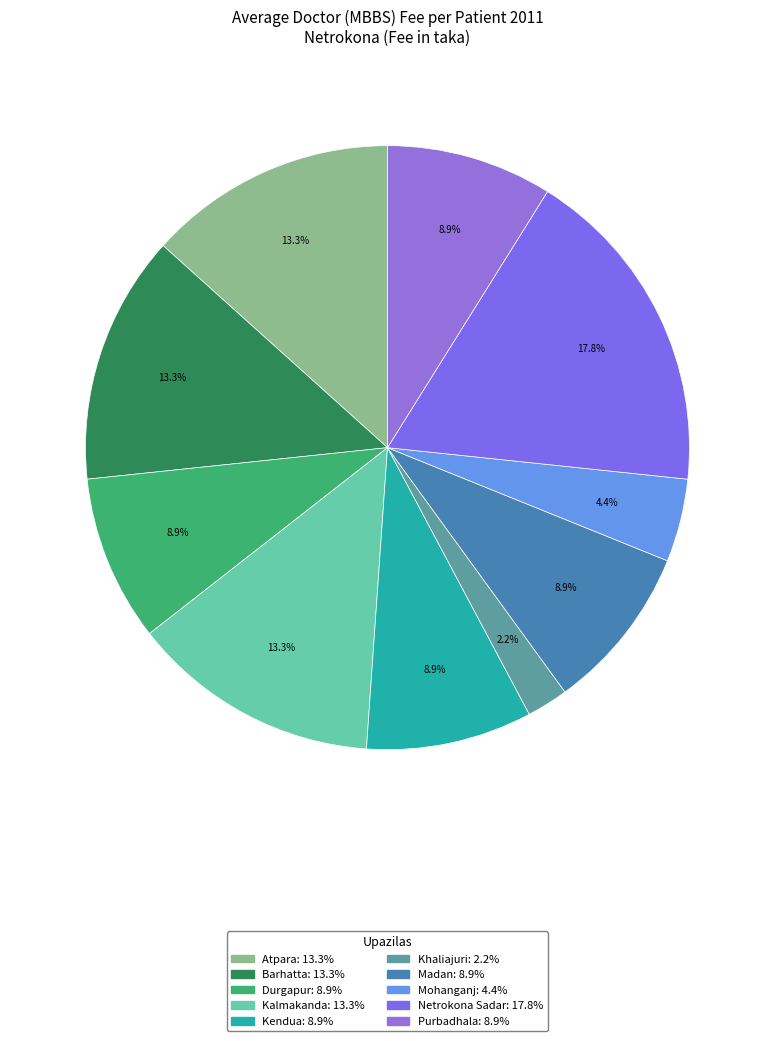

Count the number of slices in the pie.

10